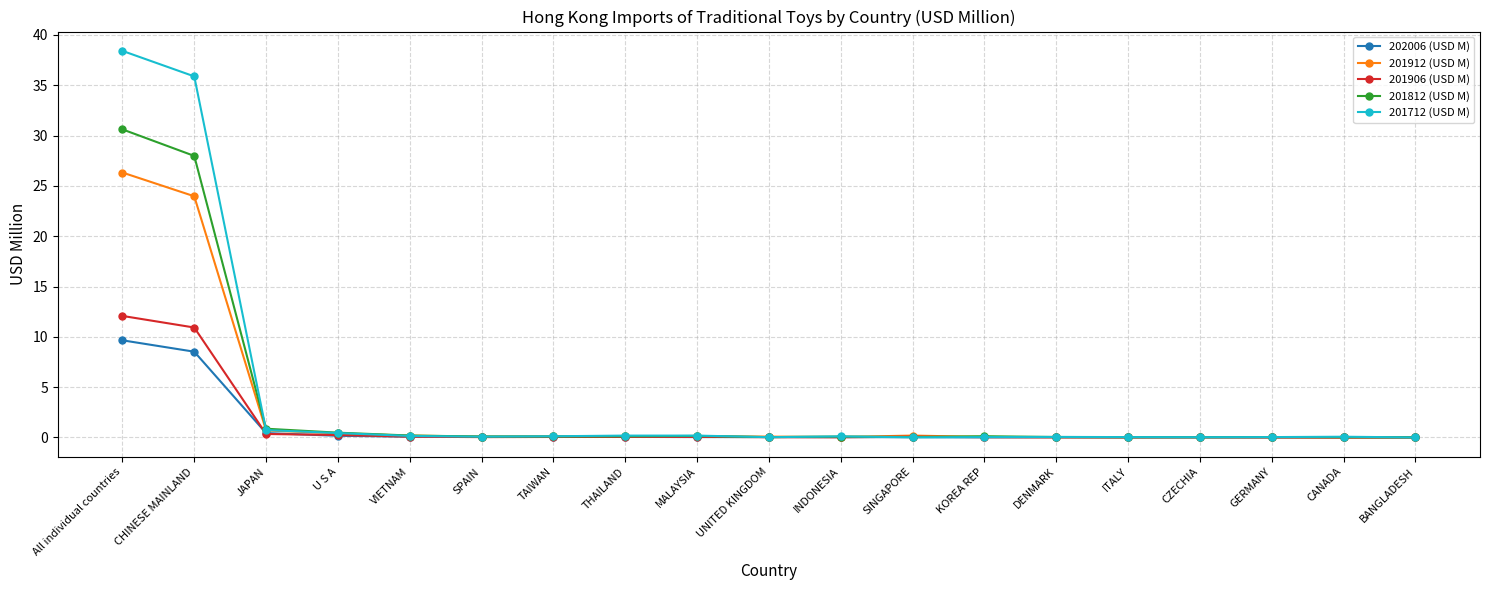

Is it true that 201912 (USD M) equals 12.4 at All individual countries?

False